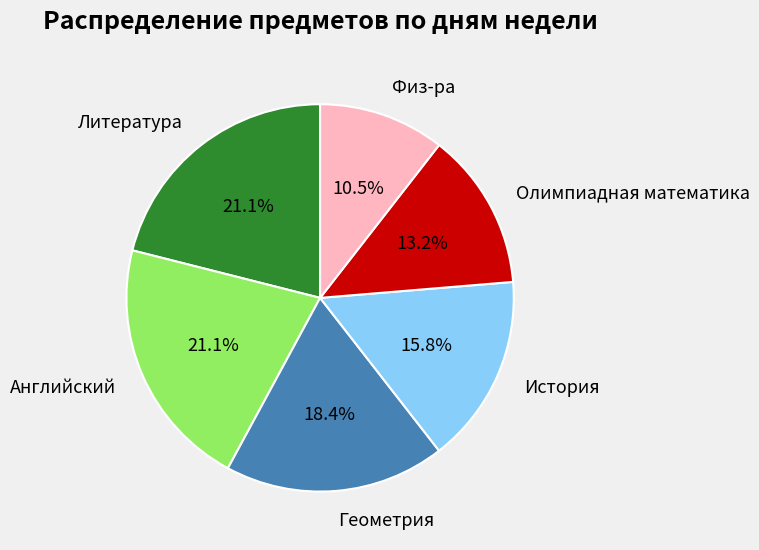

What portion of the pie excludes Литература?

78.9%